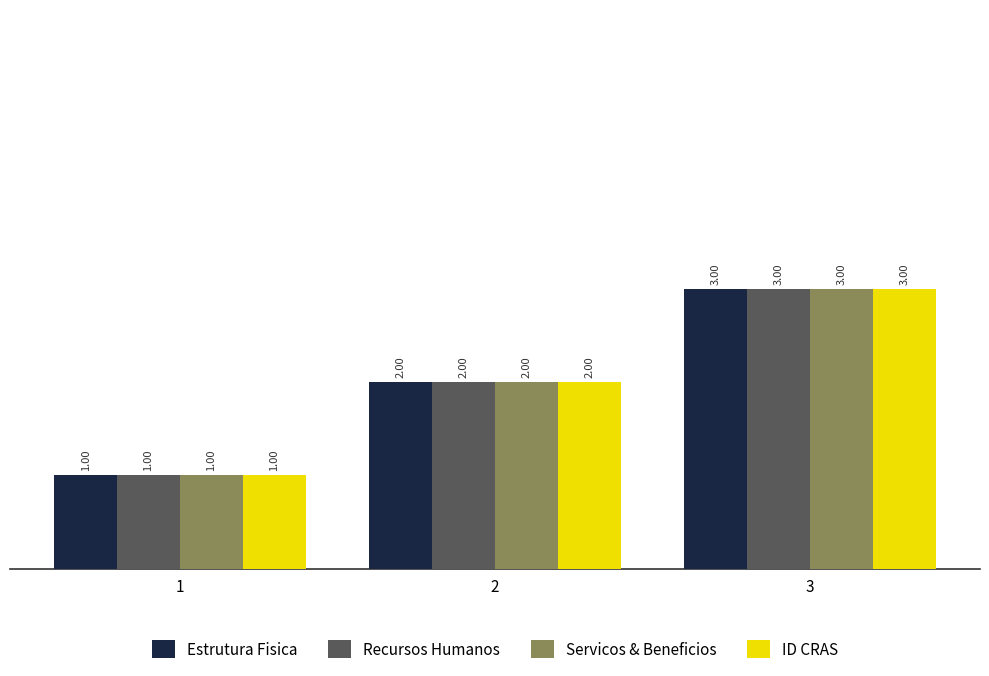

What is the value of the ID CRAS bar at the 2nd from the left?

2